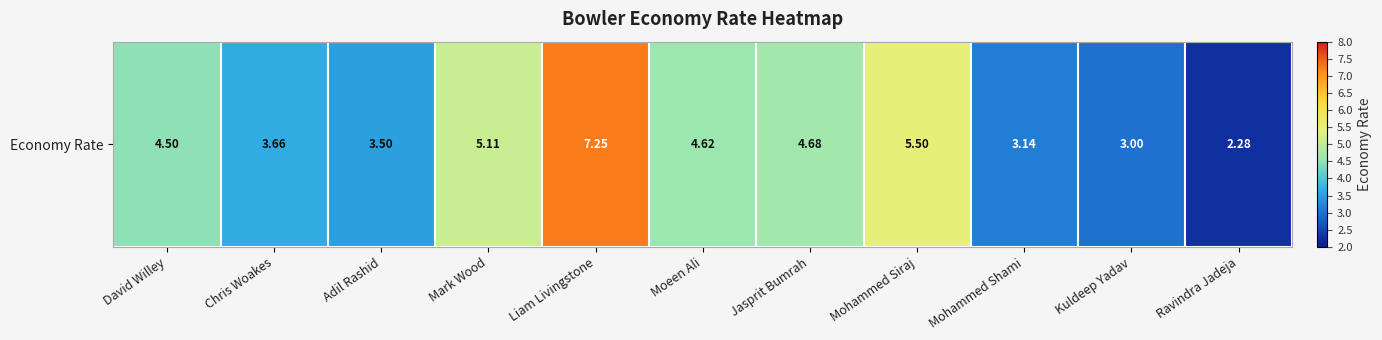

Reading left to right, extract all data points from this chart.

David Willey=4.5	Chris Woakes=3.7	Adil Rashid=3.5	Mark Wood=5.1	Liam Livingstone=7.2	Moeen Ali=4.6	Jasprit Bumrah=4.7	Mohammed Siraj=5.5	Mohammed Shami=3.1	Kuldeep Yadav=3.0	Ravindra Jadeja=2.3